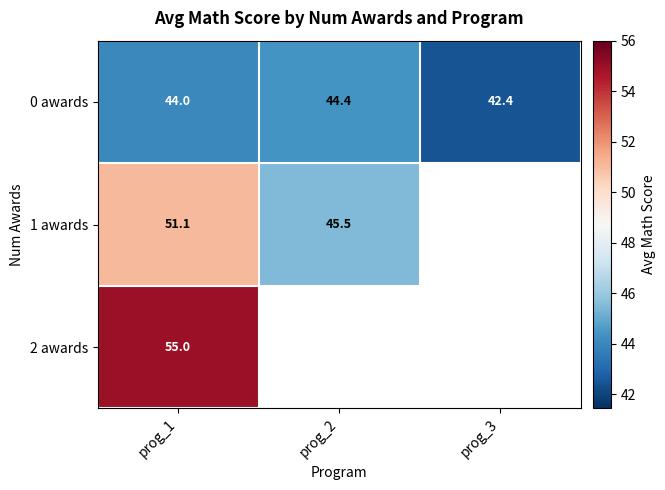

What is the average value of the 0 awards series?

43.6